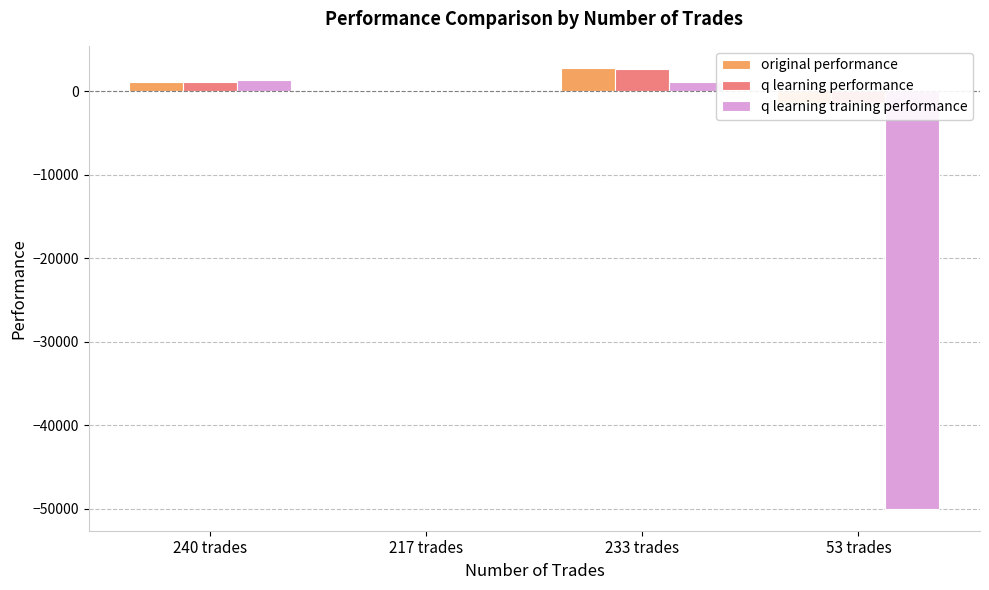

What is the value of the q learning performance bar at the 2nd from the left?

206.6